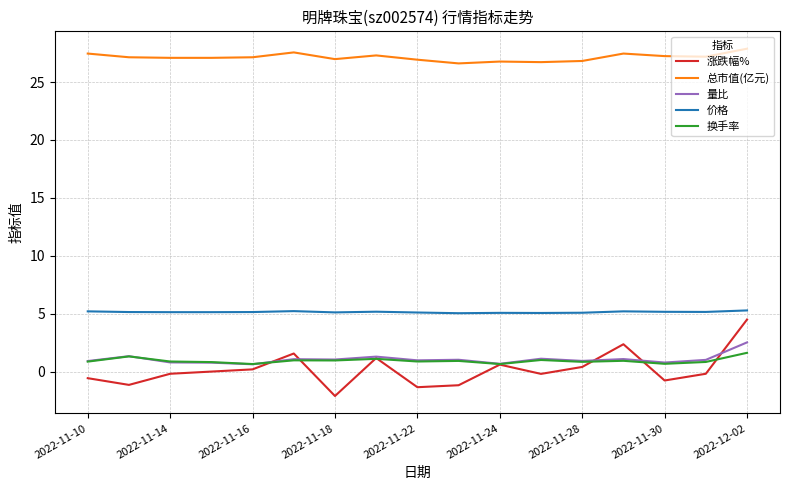

Which series has the largest total across all categories?

总市值(亿元)